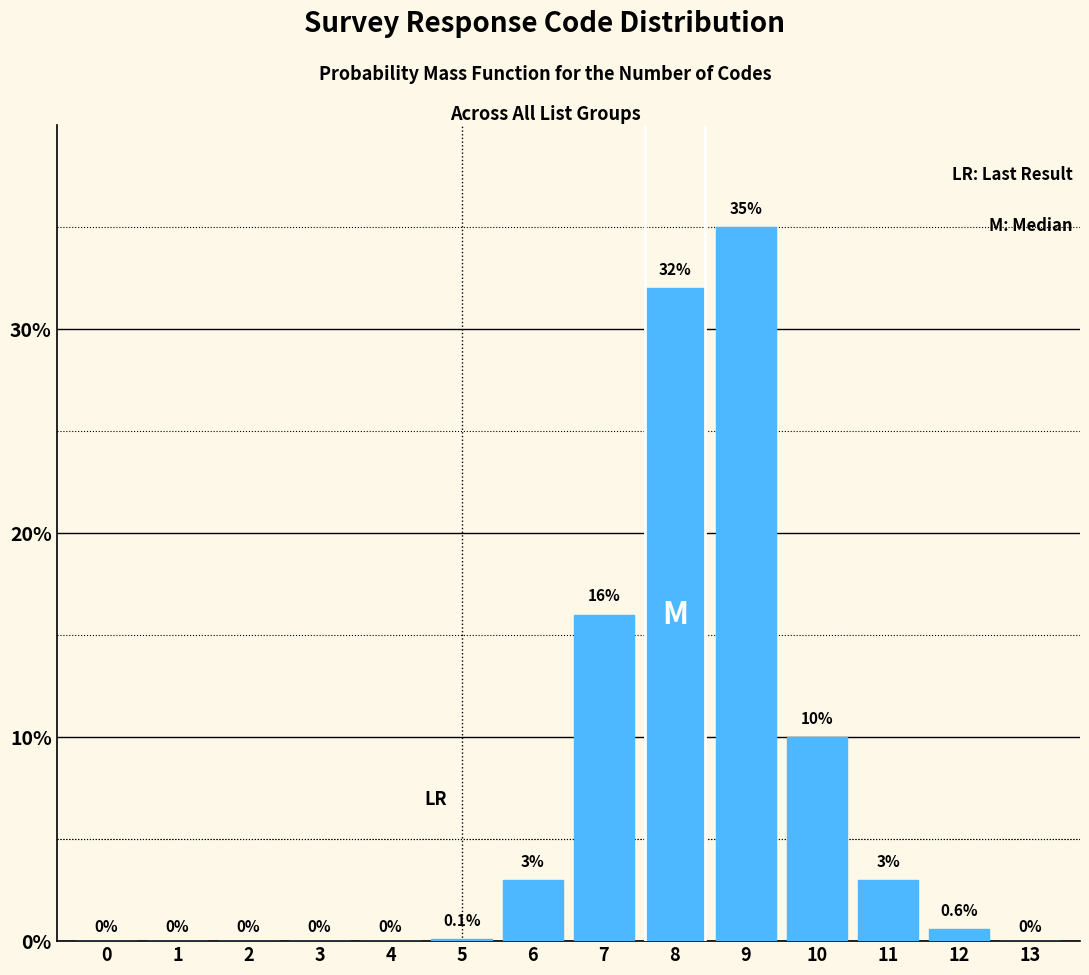

Reading right to left, transcribe all the data shown in this chart.

13=0.0	12=0.6	11=3.0	10=10.0	9=35.0	8=32.0	7=16.0	6=3.0	5=0.1	4=0.0	3=0.0	2=0.0	1=0.0	0=0.0